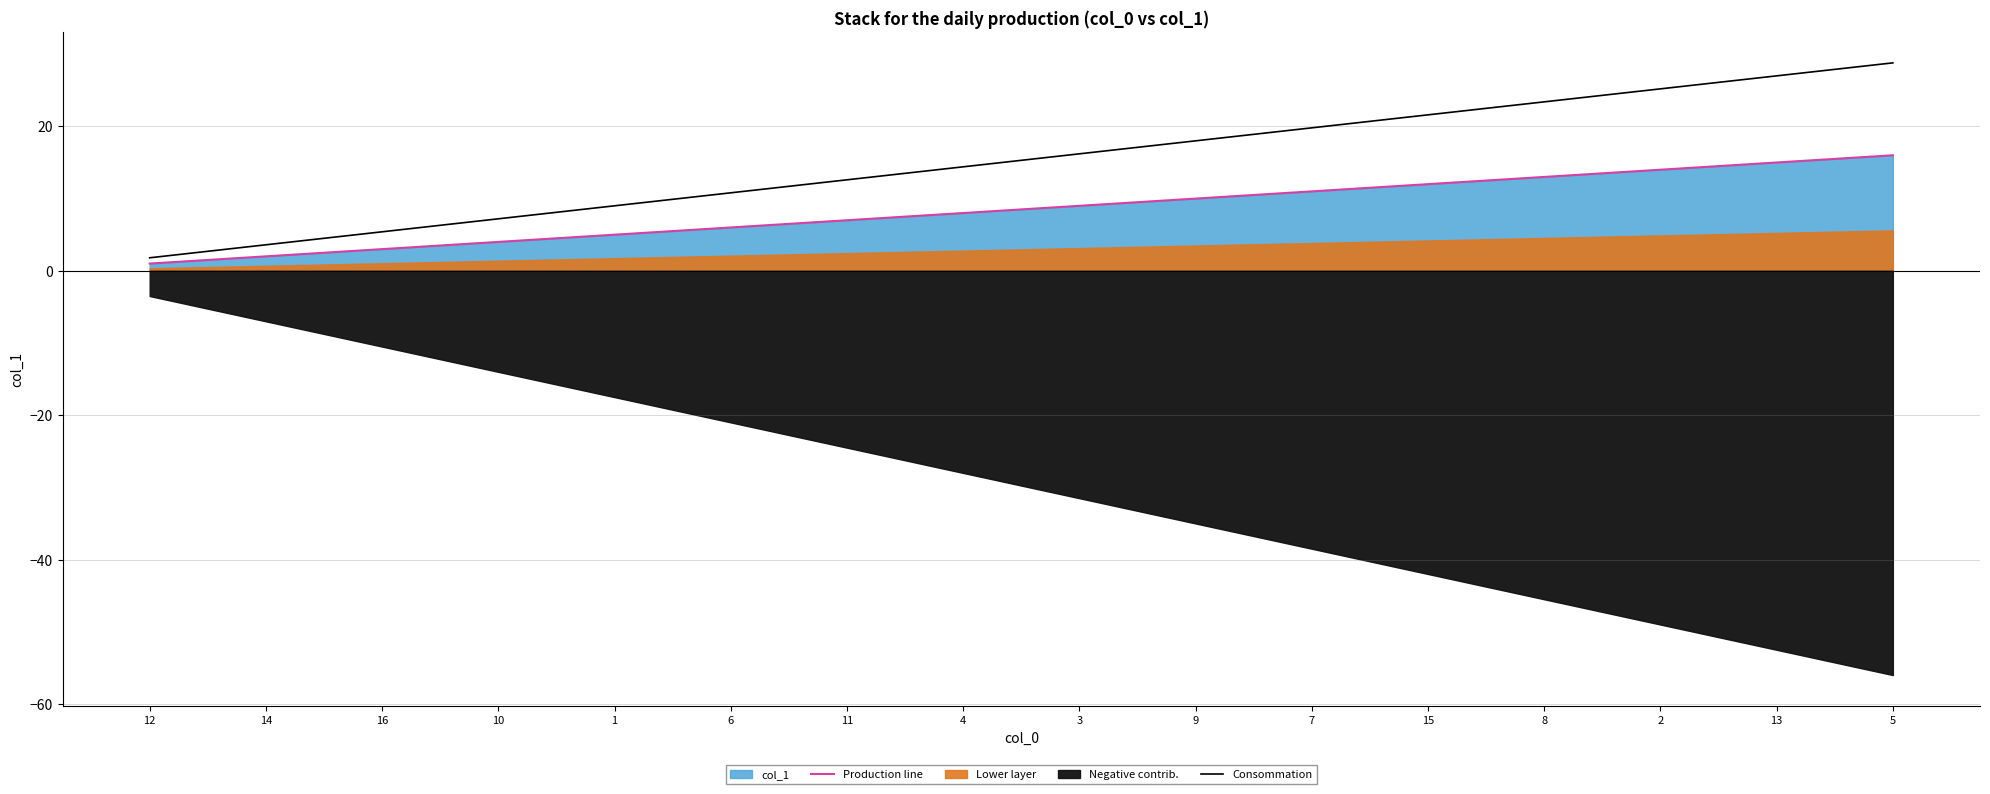

Does the chart have visible grid lines?

Yes